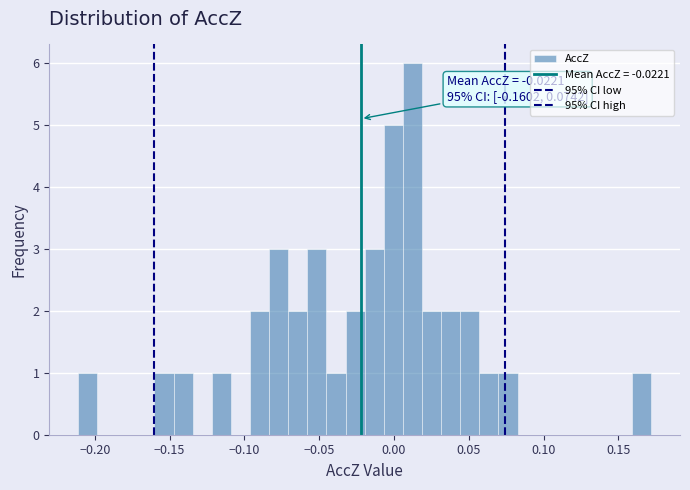

Around what value on the x-axis is the tallest bar? Give the approximate position of its centre, as read against the axis.

0.010